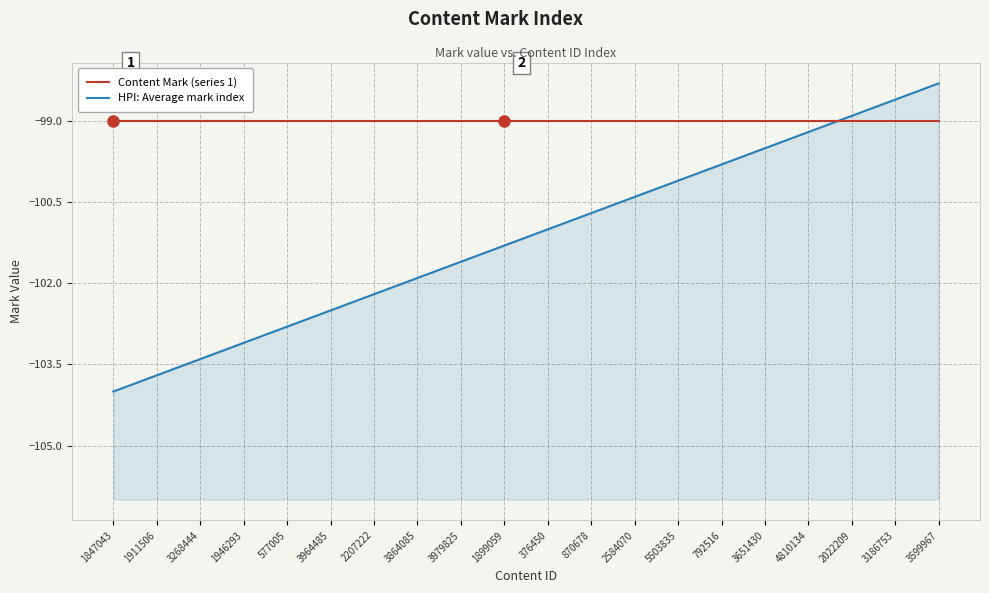

Where does the HPI: Average mark index series first go above -101?

870678